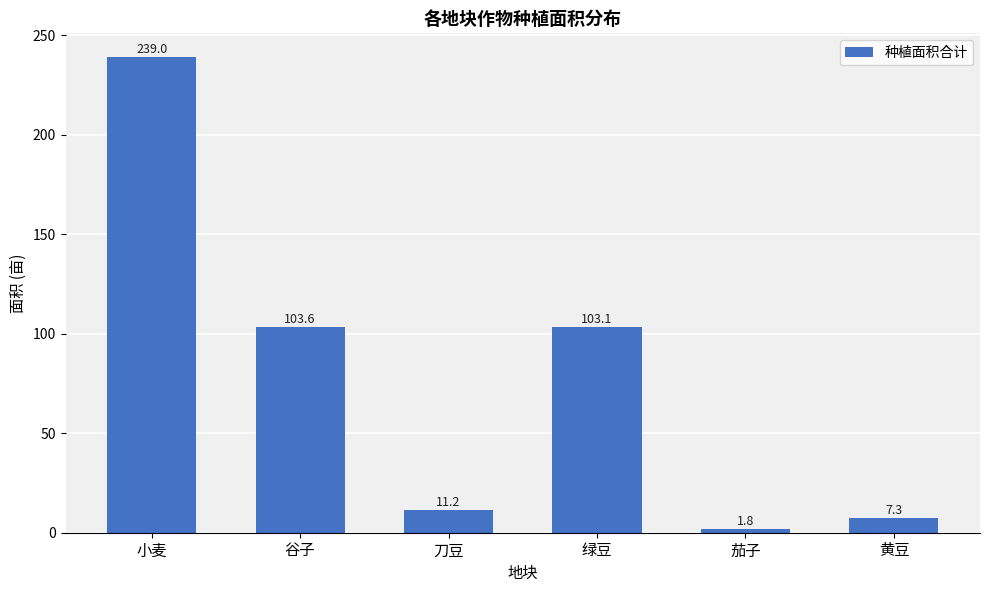

At which category does the chart reach its minimum across all series?

茄子